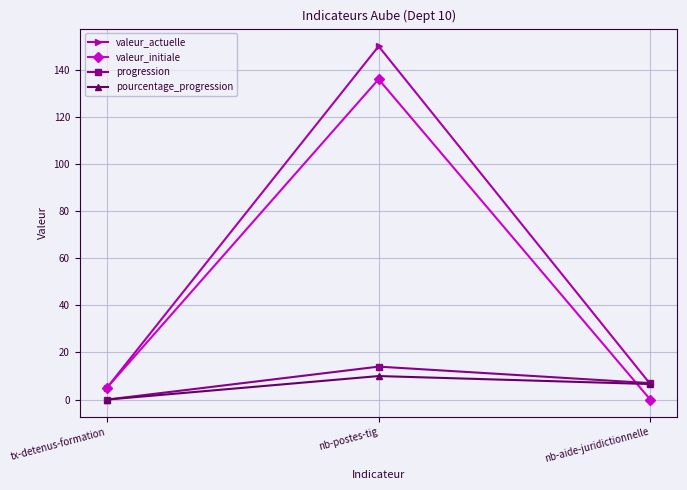

How many values in progression are above zero?

2